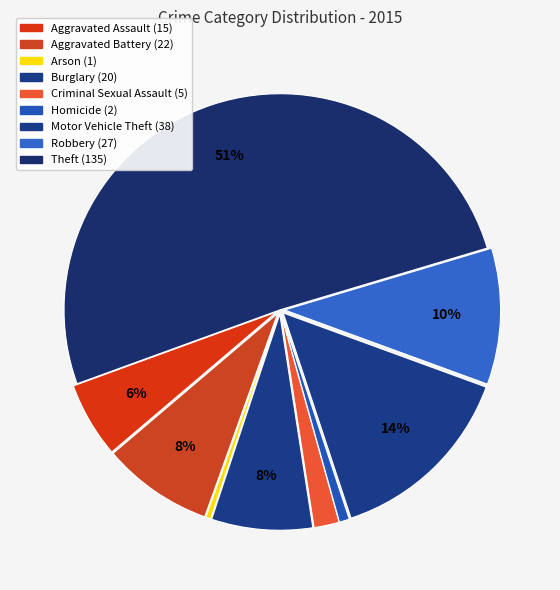

Approximately how many times larger is the value at Aggravated Battery compared to Robbery?

0.8